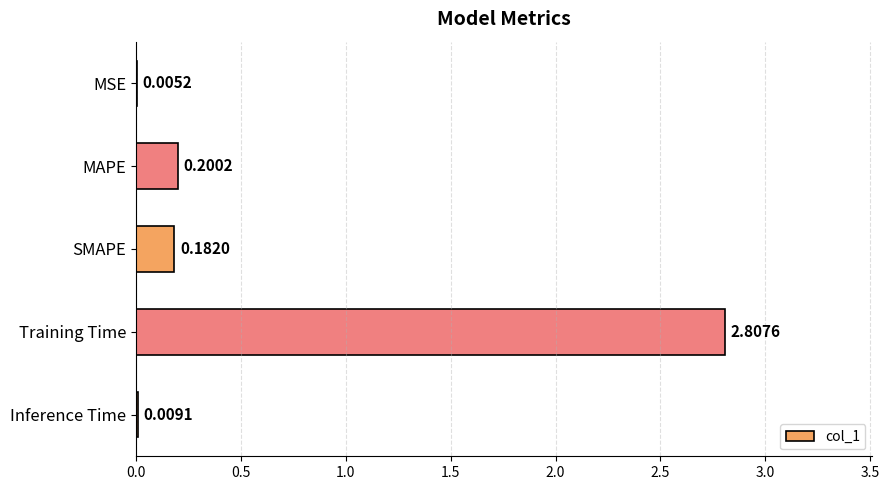

What is the sum of all values?

3.2